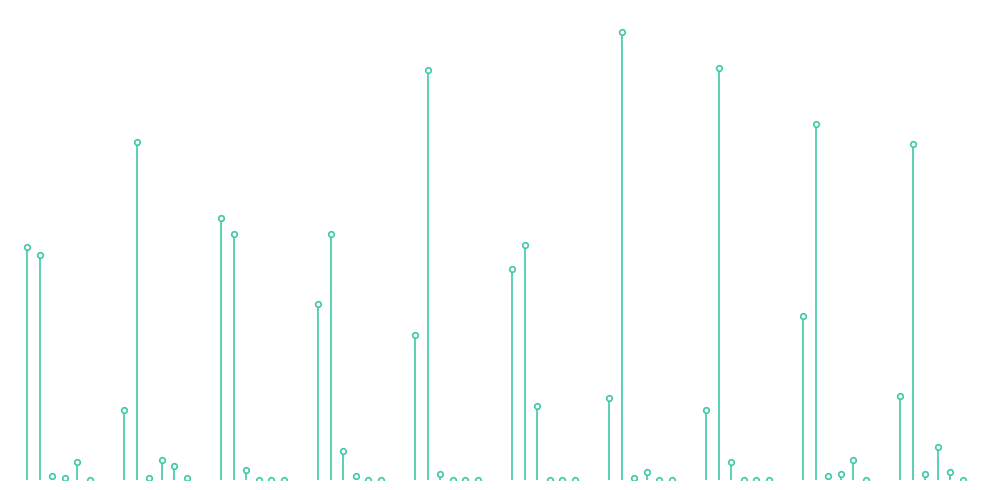

What is the difference between the maximum and second lowest values in the Pred 4 series?

109